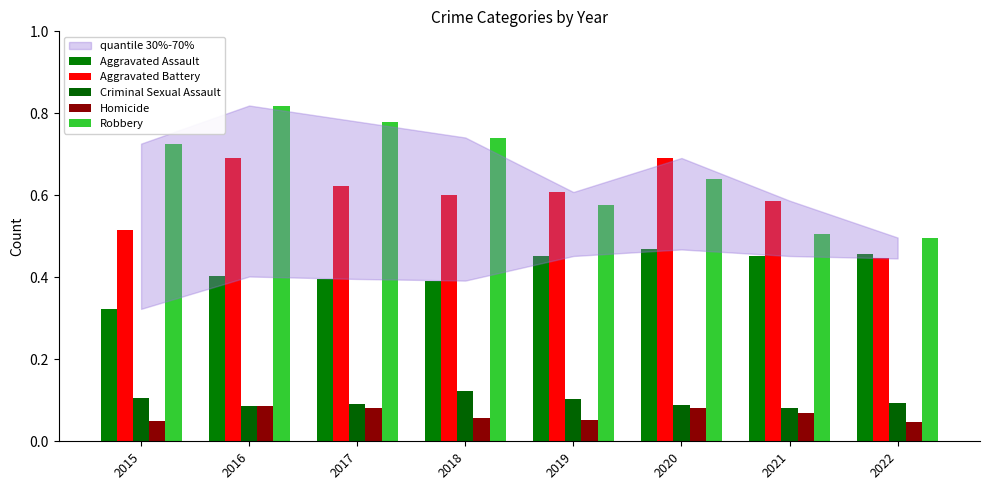

Which series has the largest total across all categories?

Robbery